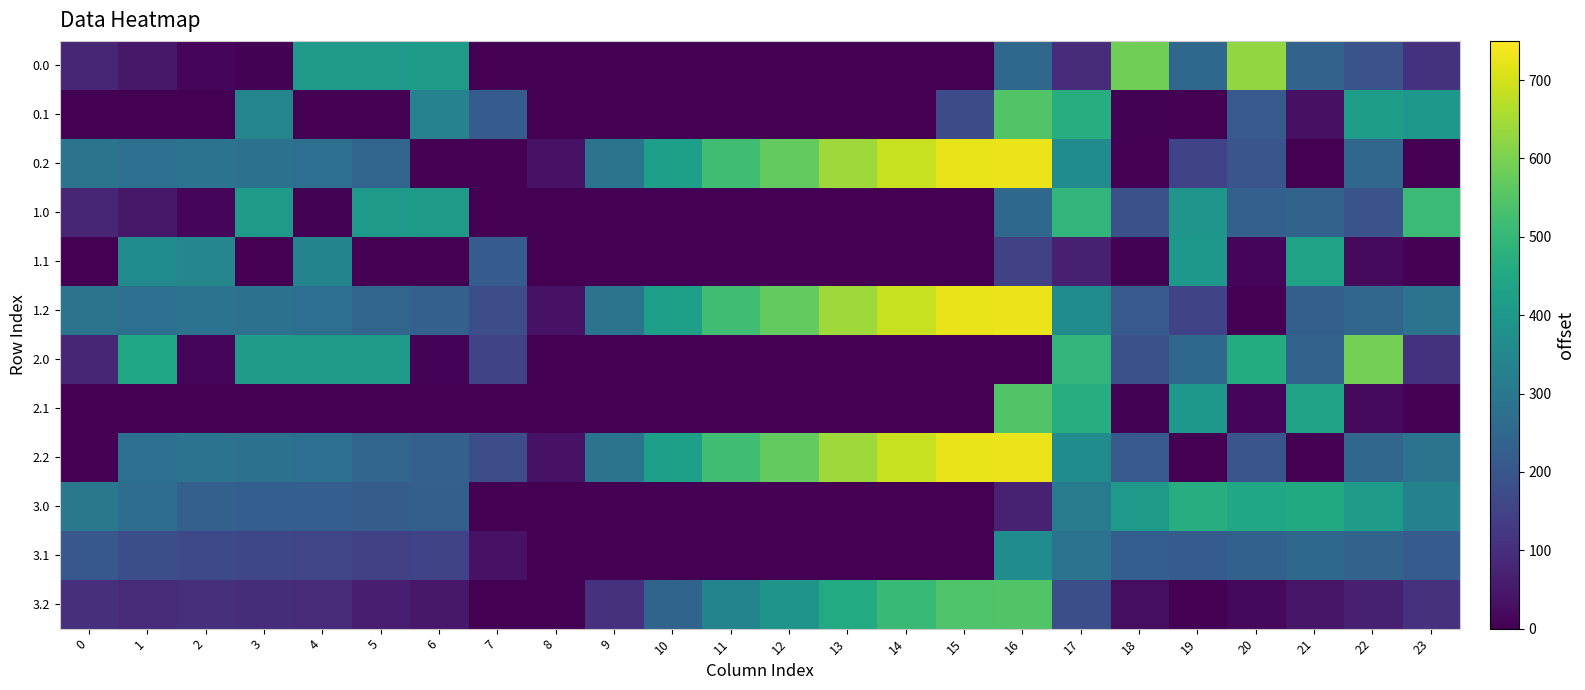

Between 0 and 21, which is larger?

21